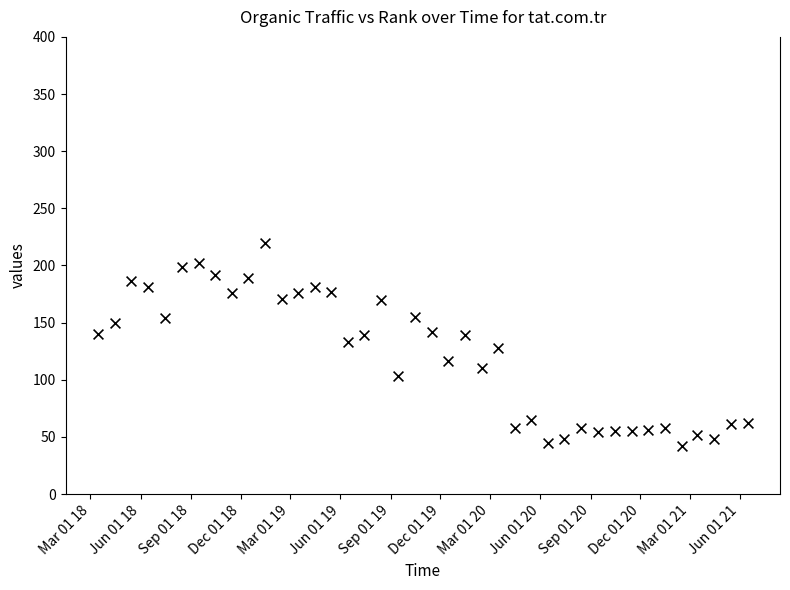

What is the range of Y values (max minus min)?

178